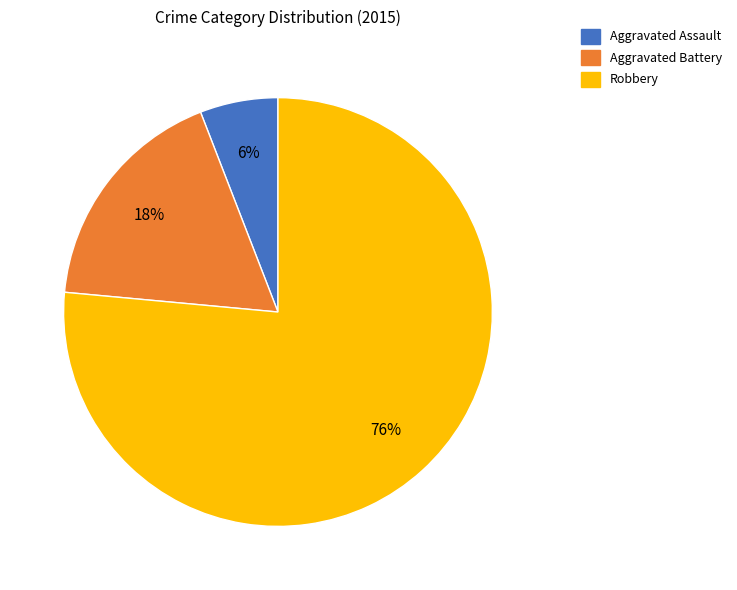

Which slice represents more than half of the pie?

Robbery